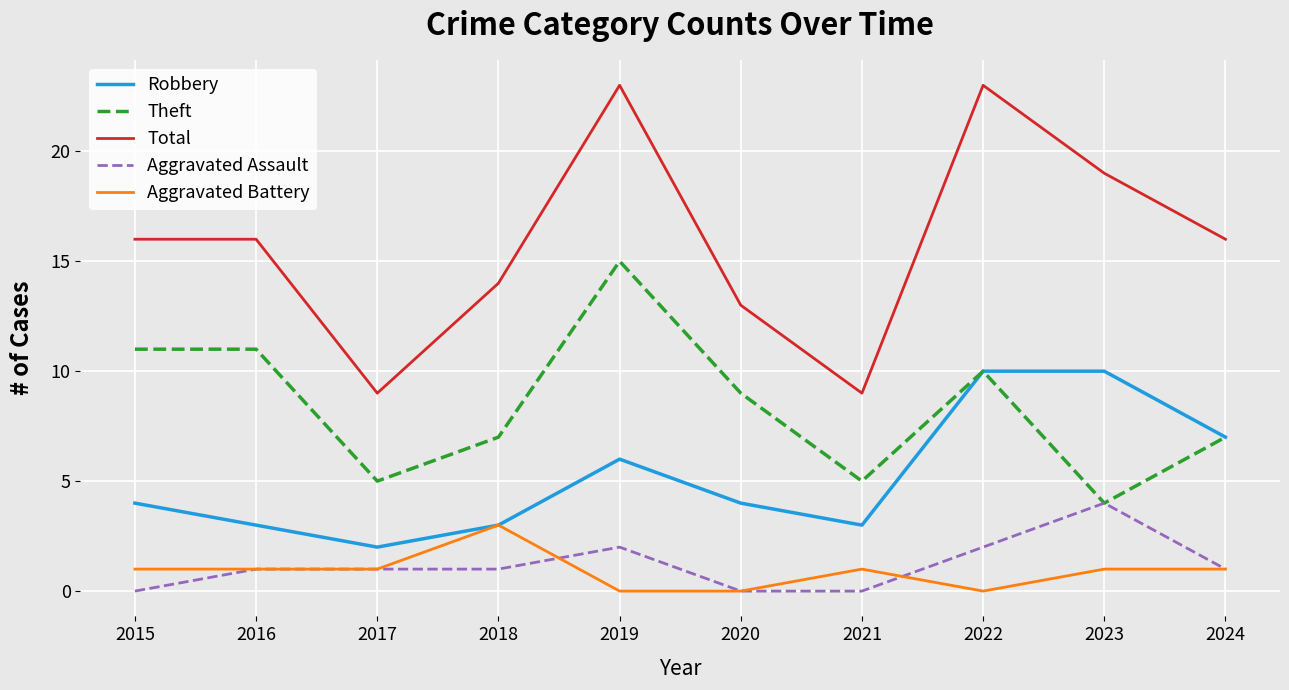

What is the lowest value of the Theft series?

4